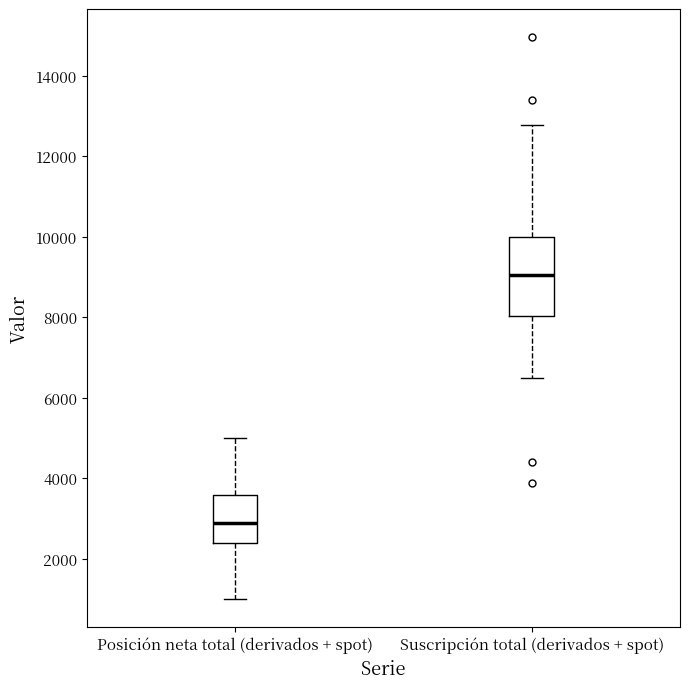

Reading left to right, transcribe this box plot: for each box, give where its median line is, the range the box spans, and where its two whiskers end, as read against the y-axis. The values are not printed on the chart, so give them approximately, as read against the axis.

Posición neta total (derivados + spot): median 2800, box 2400 to 3600, whiskers 1000 to 5000
Suscripción total (derivados + spot): median 9000, box 8000 to 10000, whiskers 6400 to 12800